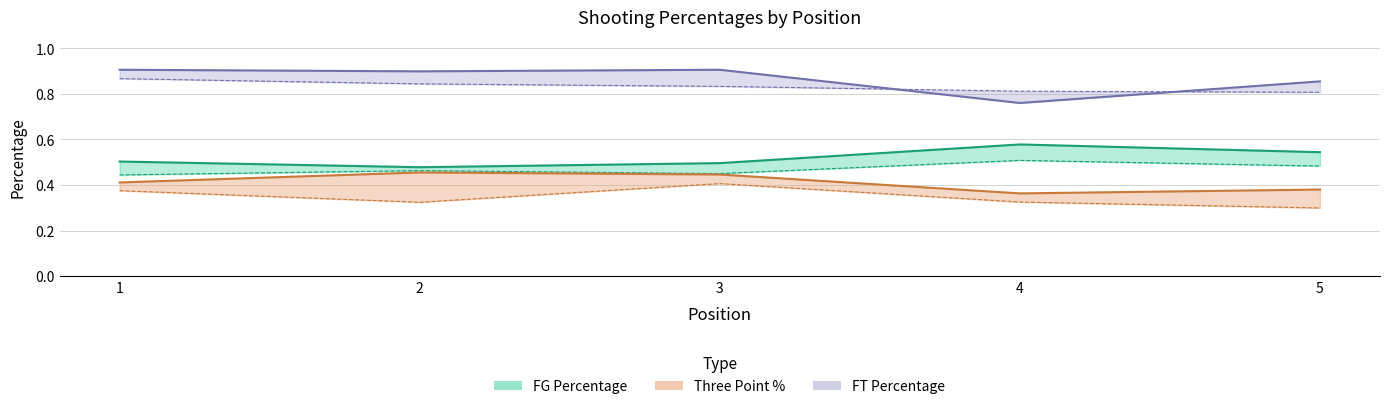

Rank the series by their maximum value, from lowest to highest.

three point percentage, FG Percentage, FT Percentage